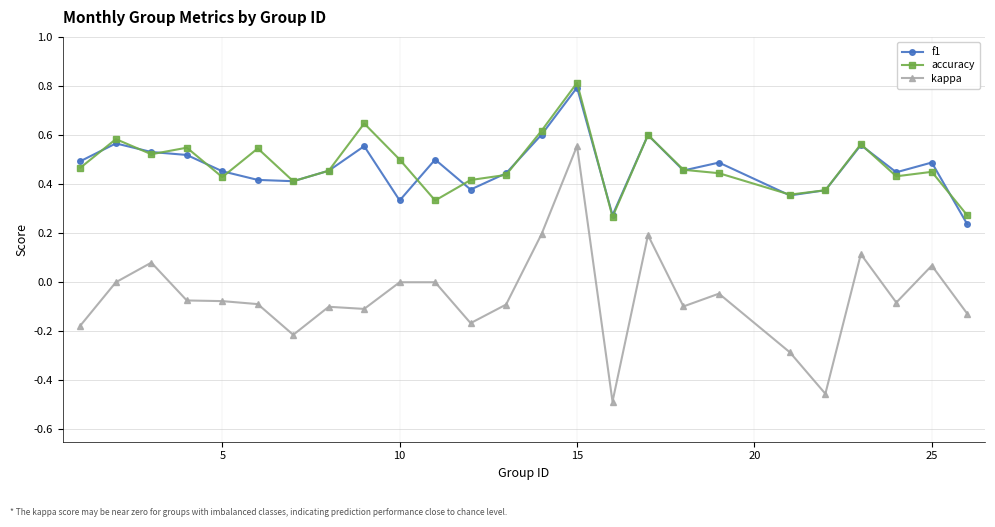

Which series has the widest spread of values?

kappa